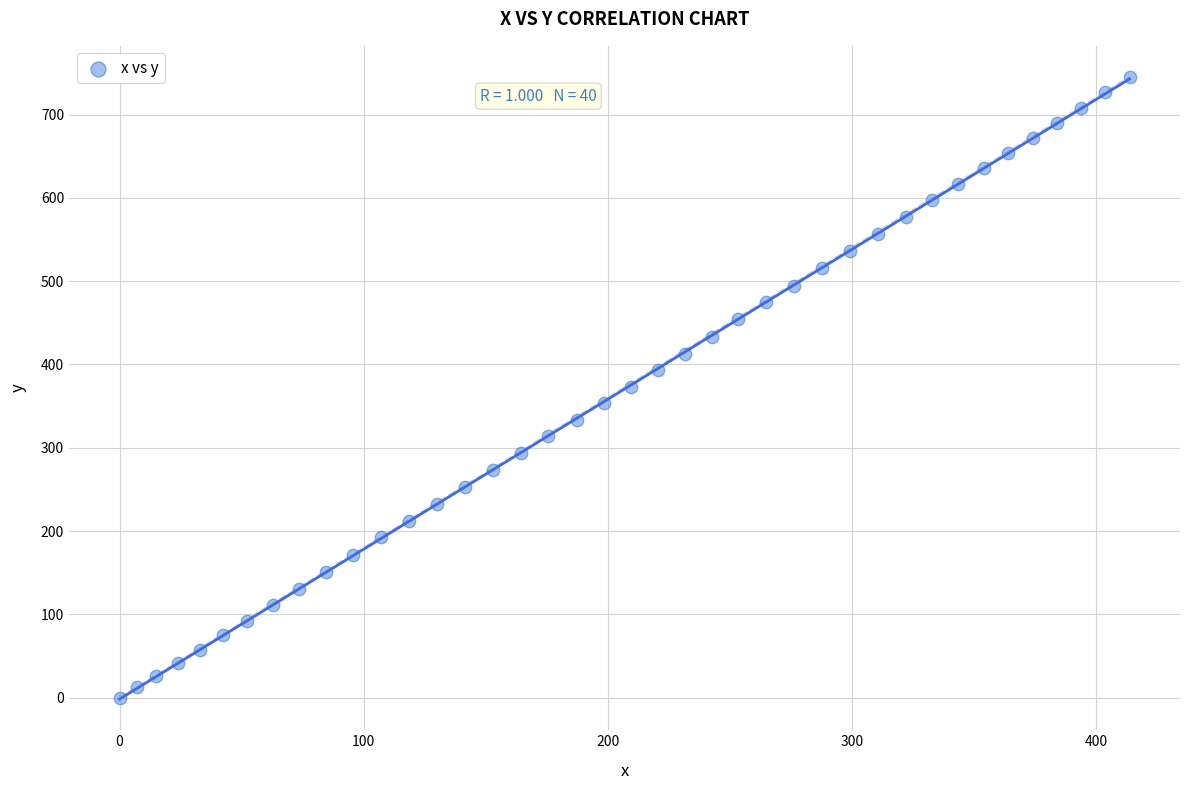

What is the range of X values (max minus min)?

413.6